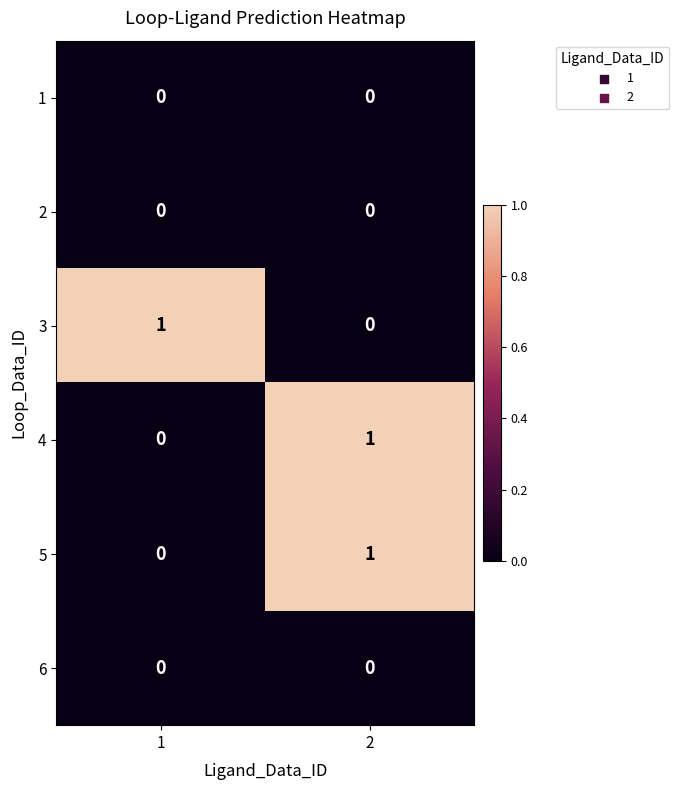

Is it true that 1 equals 0 at 2?

True